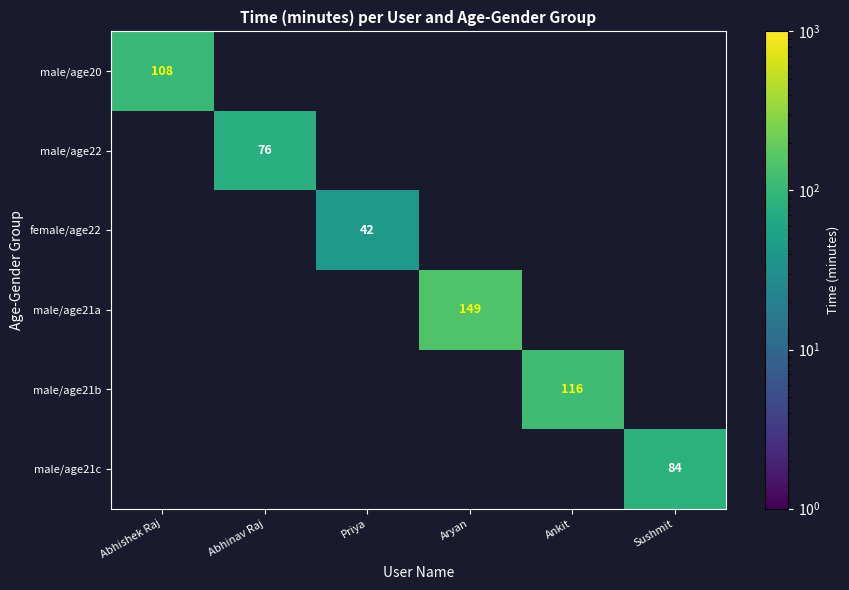

At how many categories does at least one series exceed 100?

3